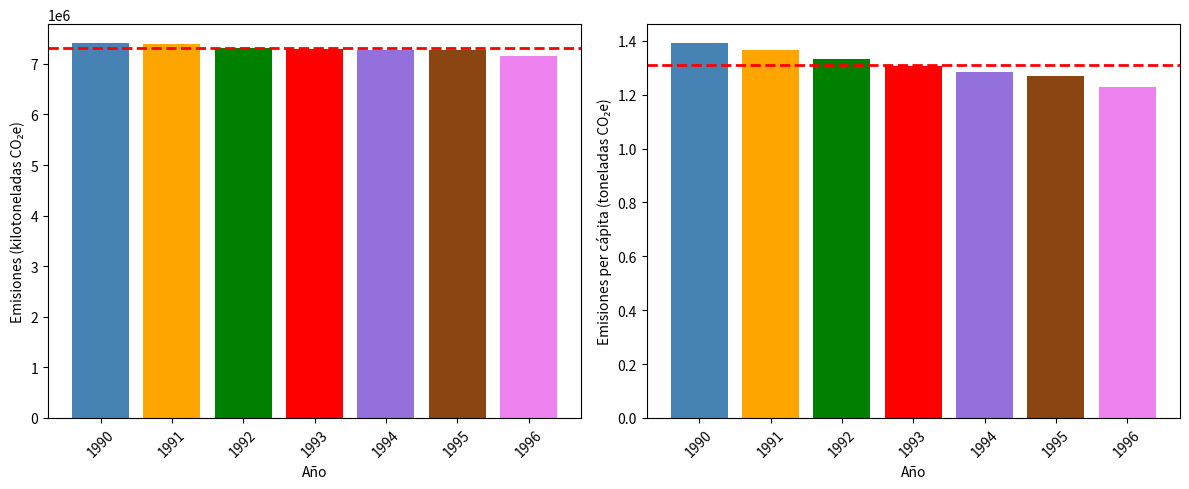

At 1992, list the series in order from largest to smallest.

Emisiones (kilotoneladas CO2e), Emisiones per capita (toneladas CO2e)